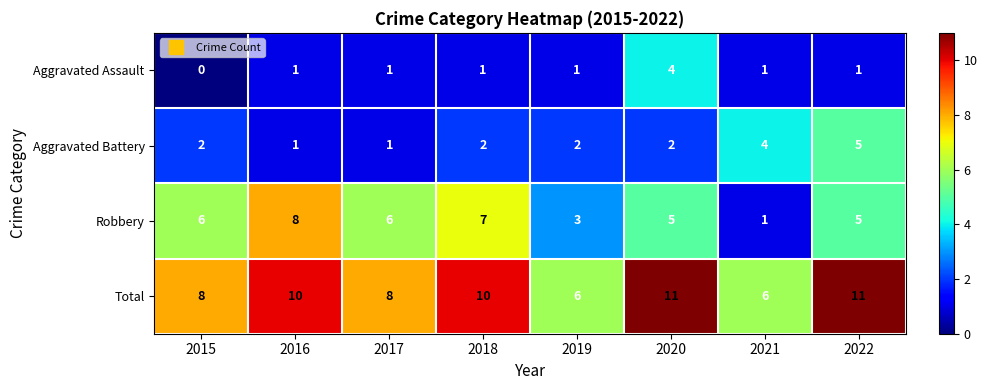

Which series changed the most between 2017 and 2019?

Robbery